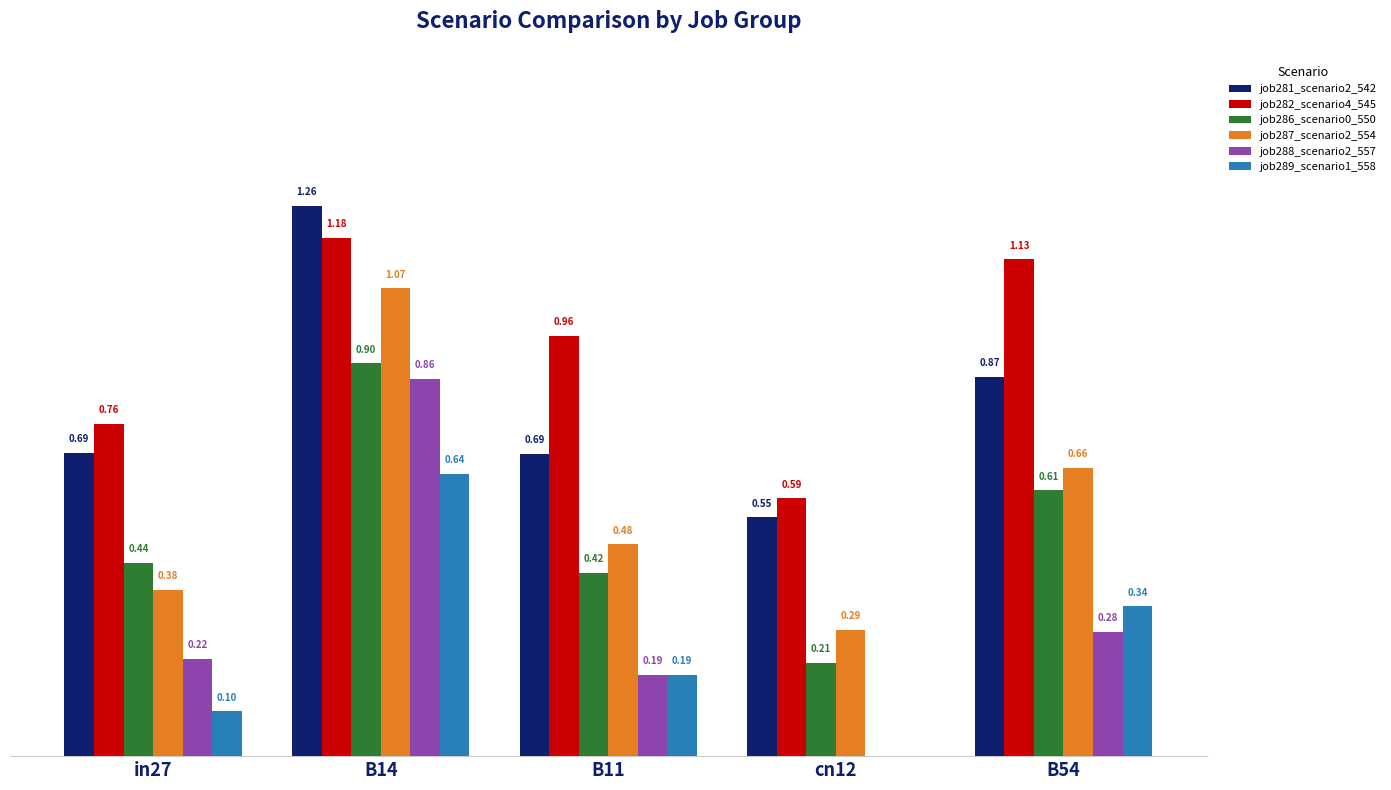

At which category is the sum across all series the highest?

B14